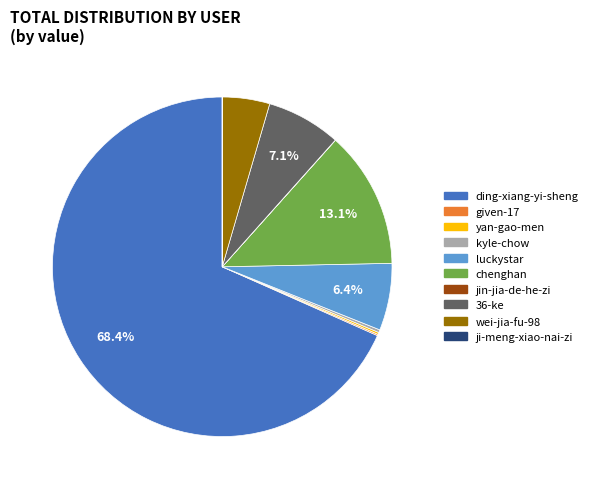

Which category has the biggest portion of the pie?

ding-xiang-yi-sheng